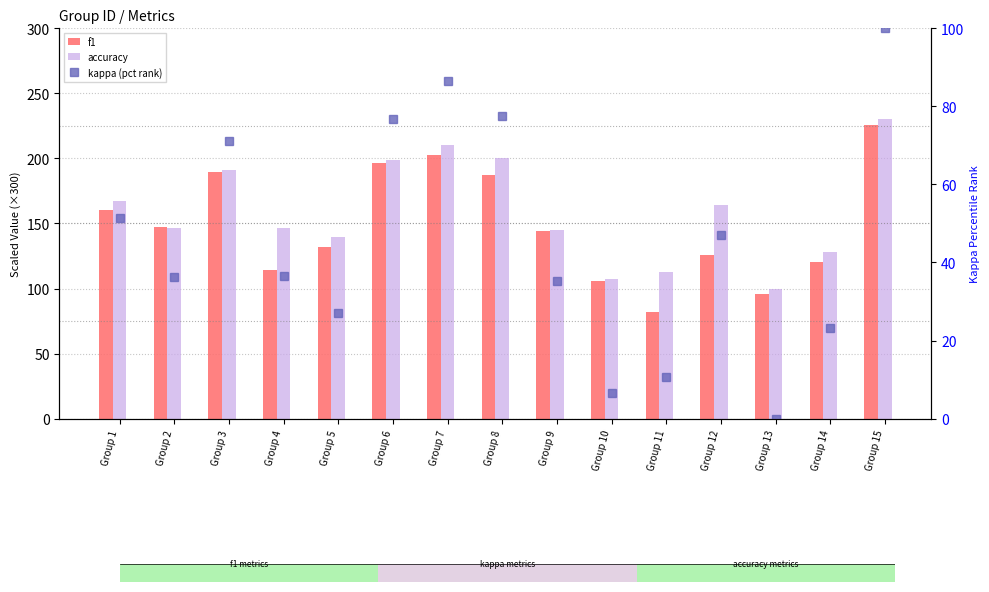

How many data points in accuracy are less than 146?

6